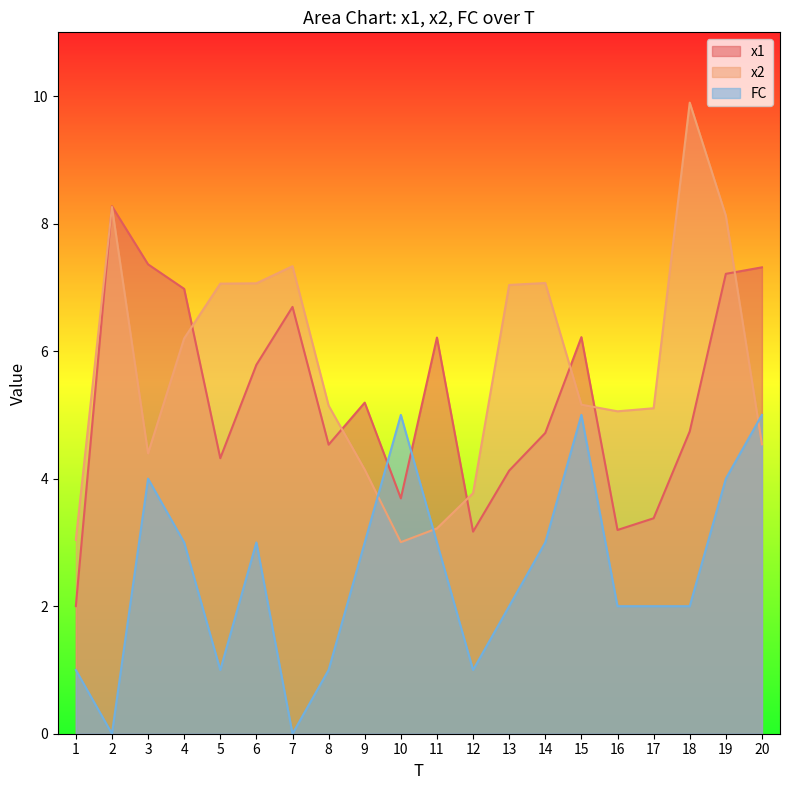

How many lines are shown in the chart?

3